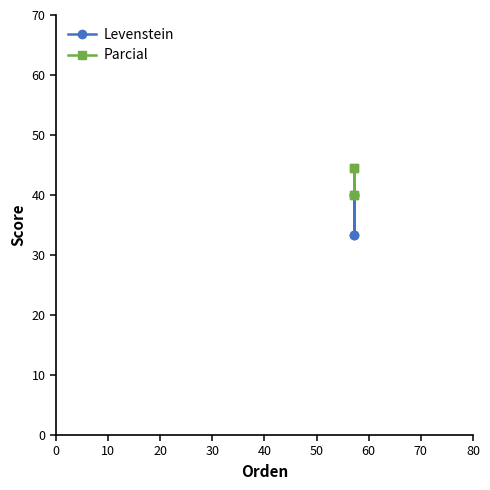

List the series in order of their peak value, highest first.

Parcial, Levenstein